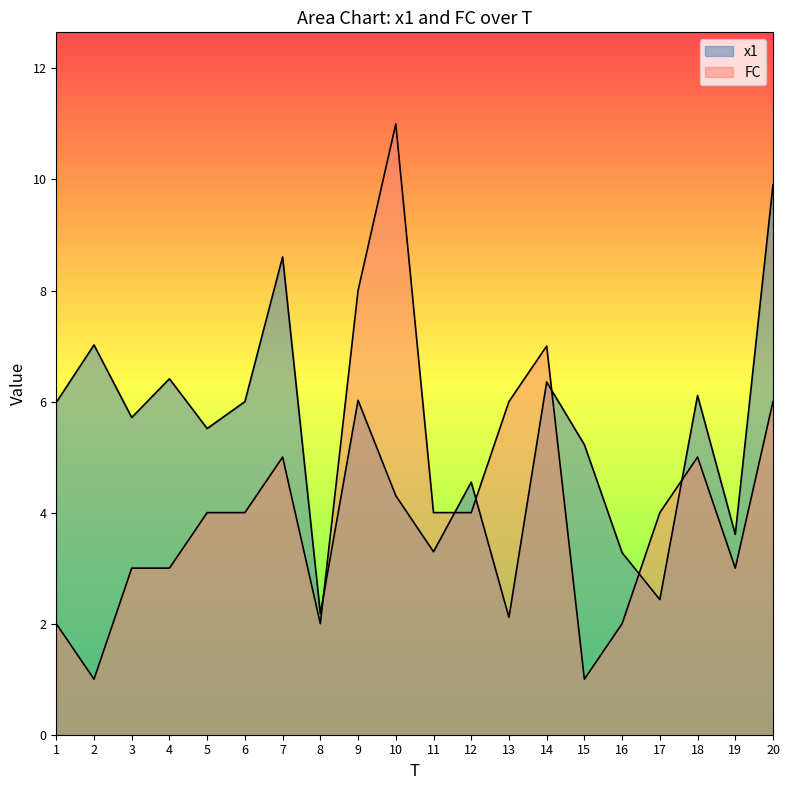

In FC, how many points are lower than both neighbors (excluding endpoints)?

4